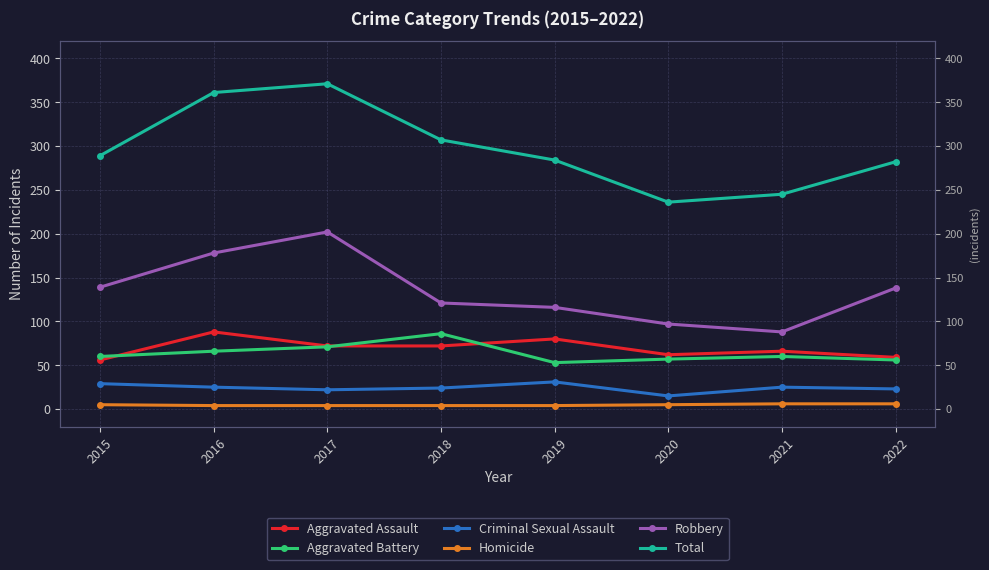

Where do Aggravated Battery and Aggravated Assault first cross each other?

2015 and 2016